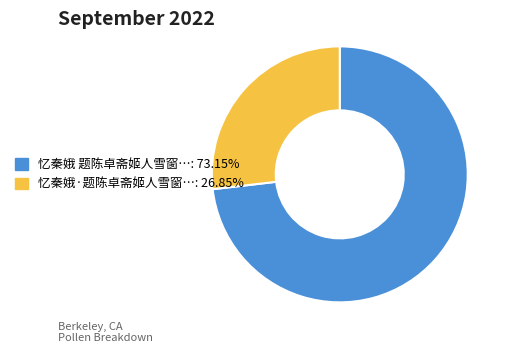

Is there any slice that represents more than half of the pie?

Yes